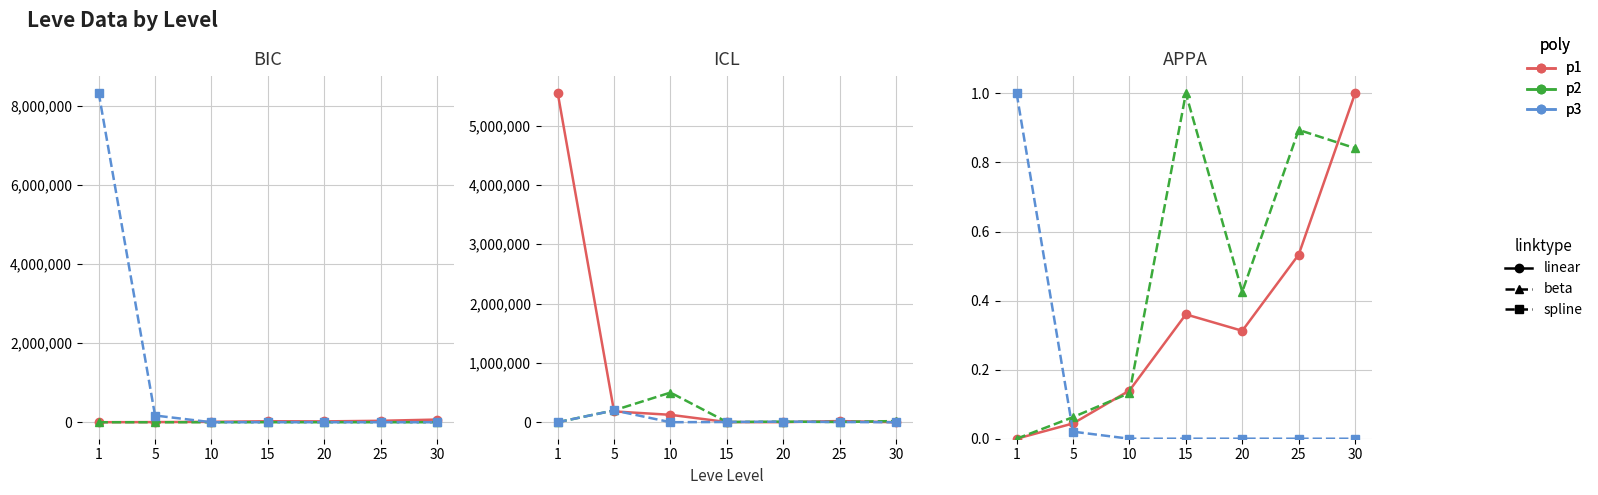

What is the value of the p2-beta point at the 6th from the left?

0.9